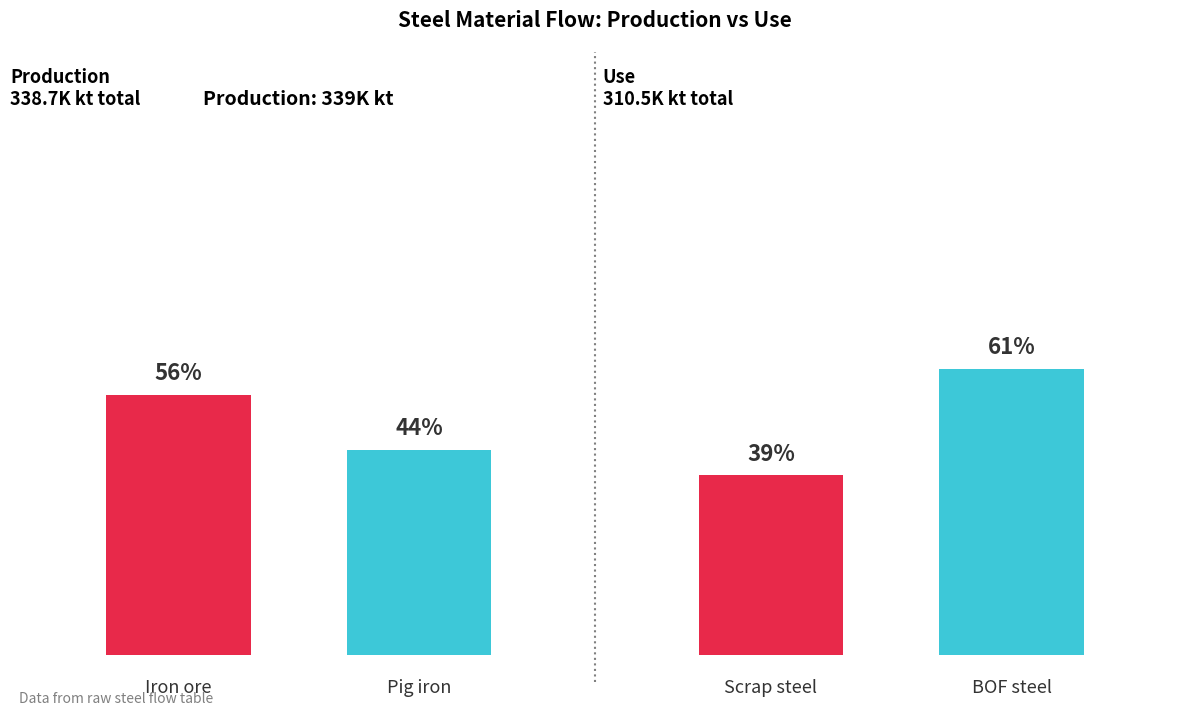

How many bars are there in total?

2